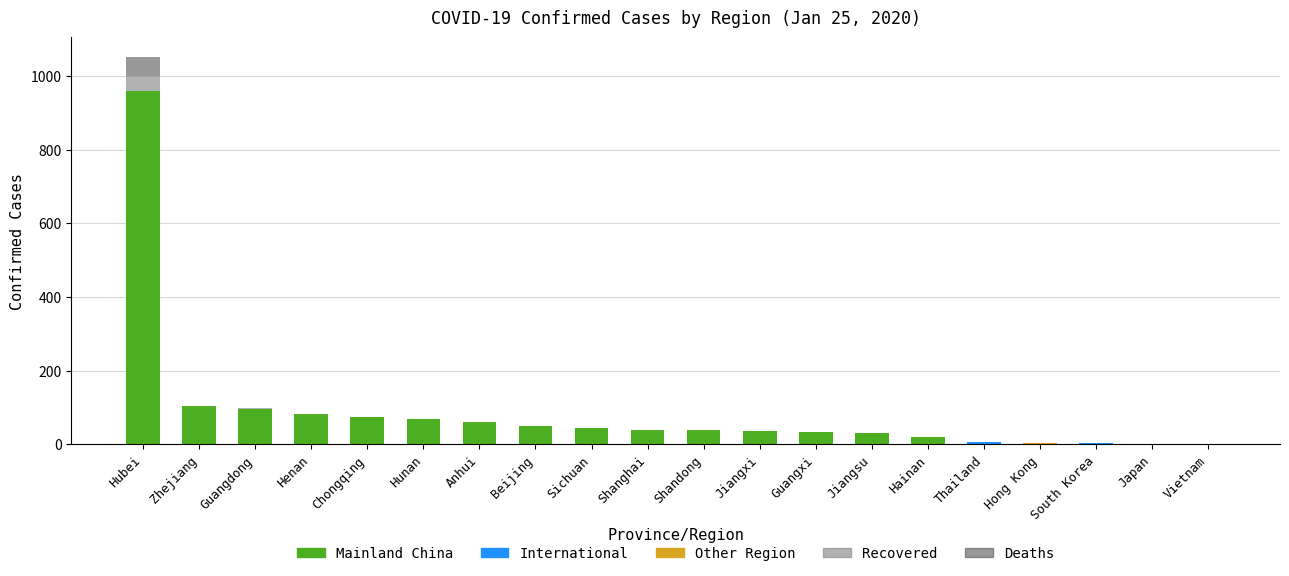

At which category is the sum across all series the highest?

Hubei